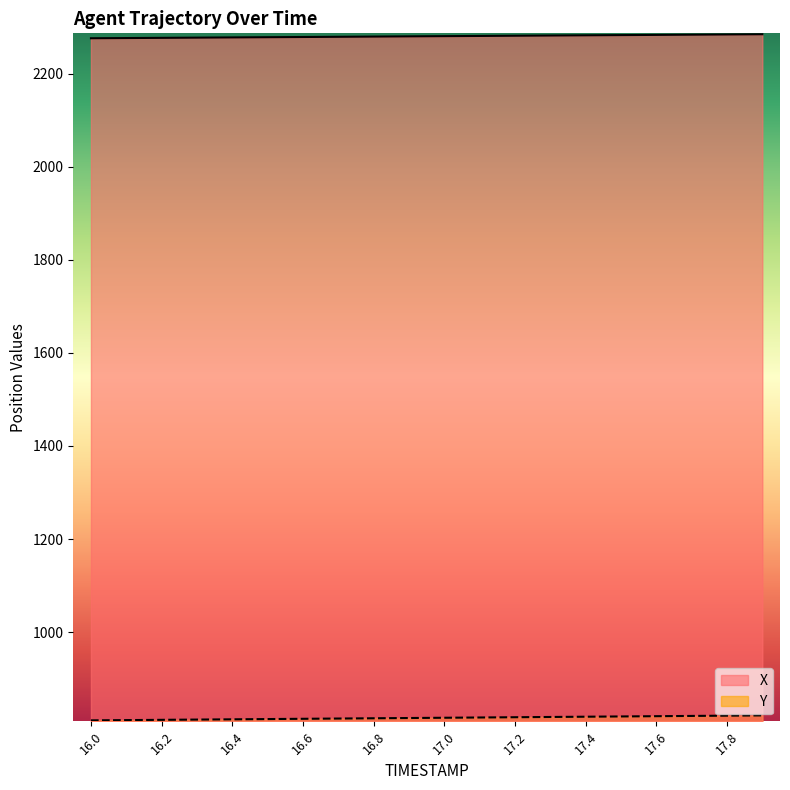

At how many categories does at least one series exceed 1375?

20